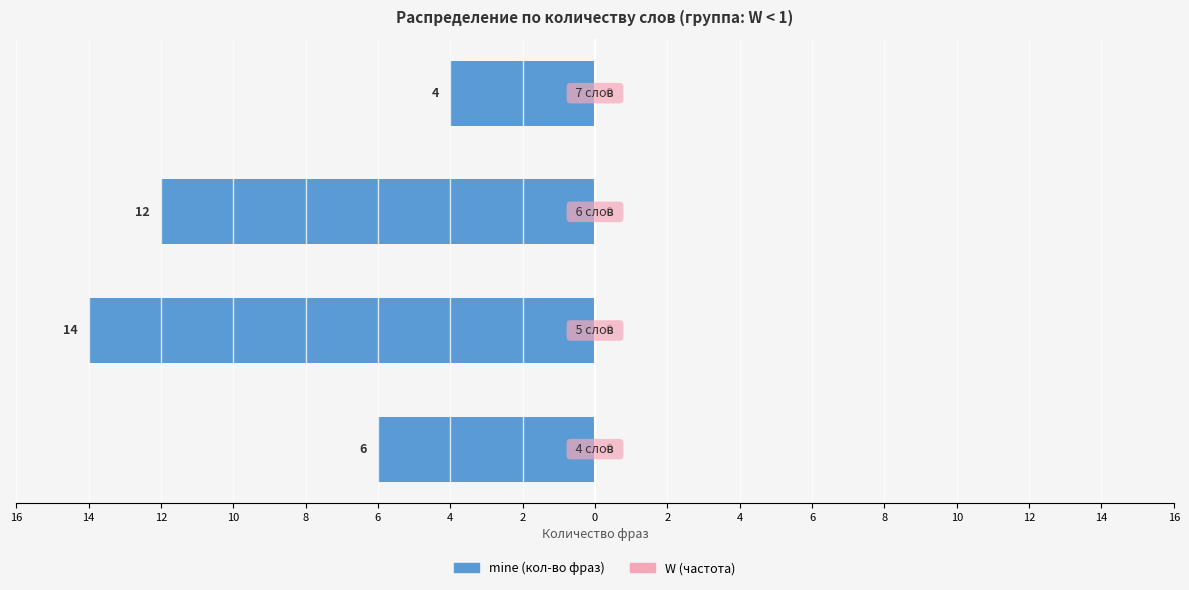

Are the bars horizontal?

Yes